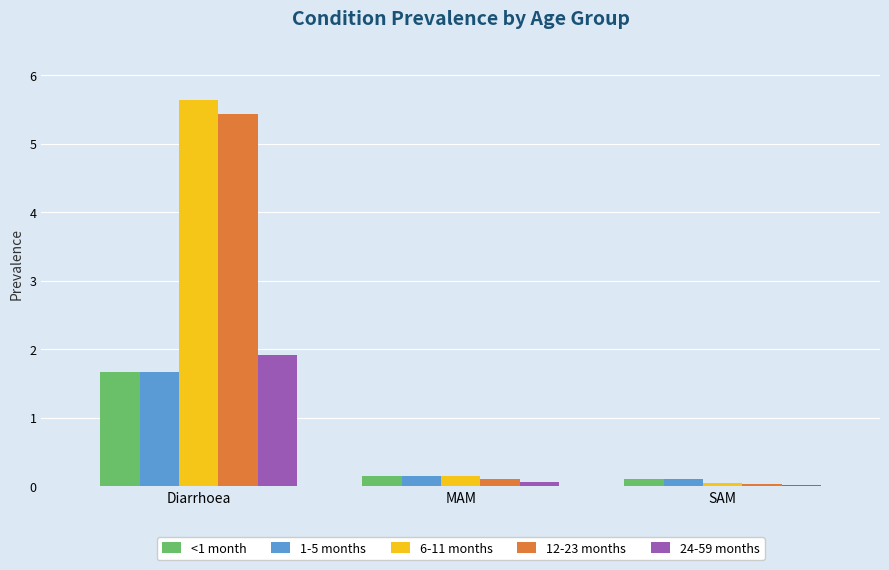

How many categories are shown in the chart?

3